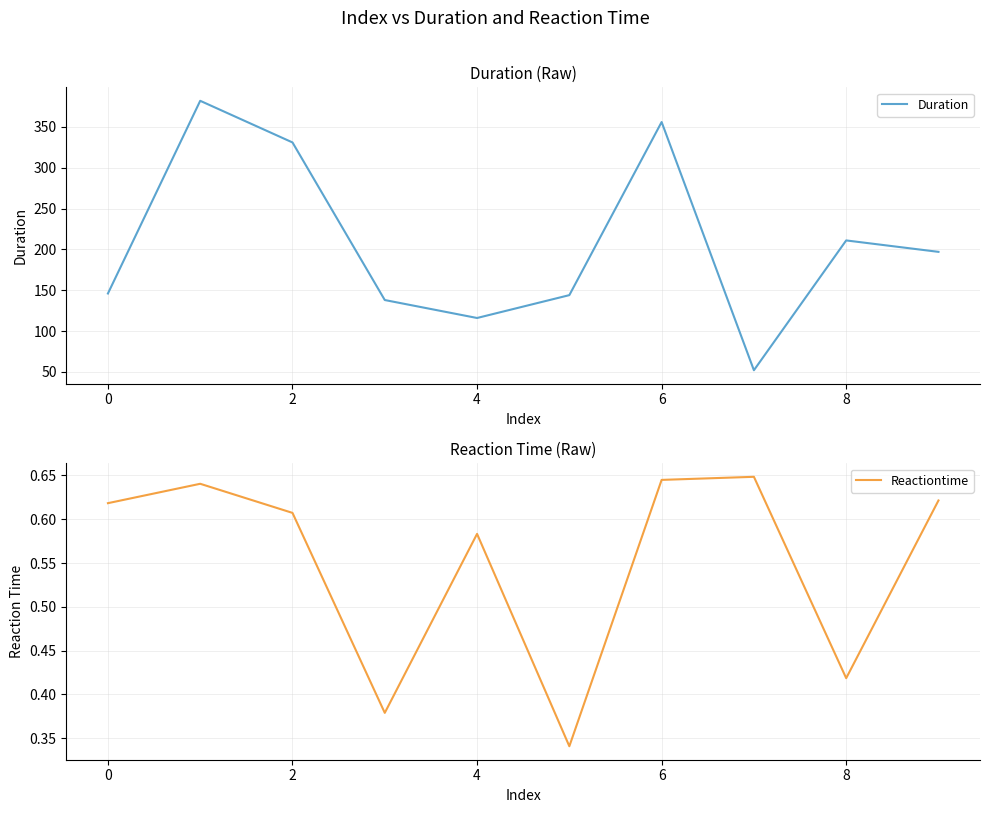

The Duration series shows 146 at 0. True or false?

True